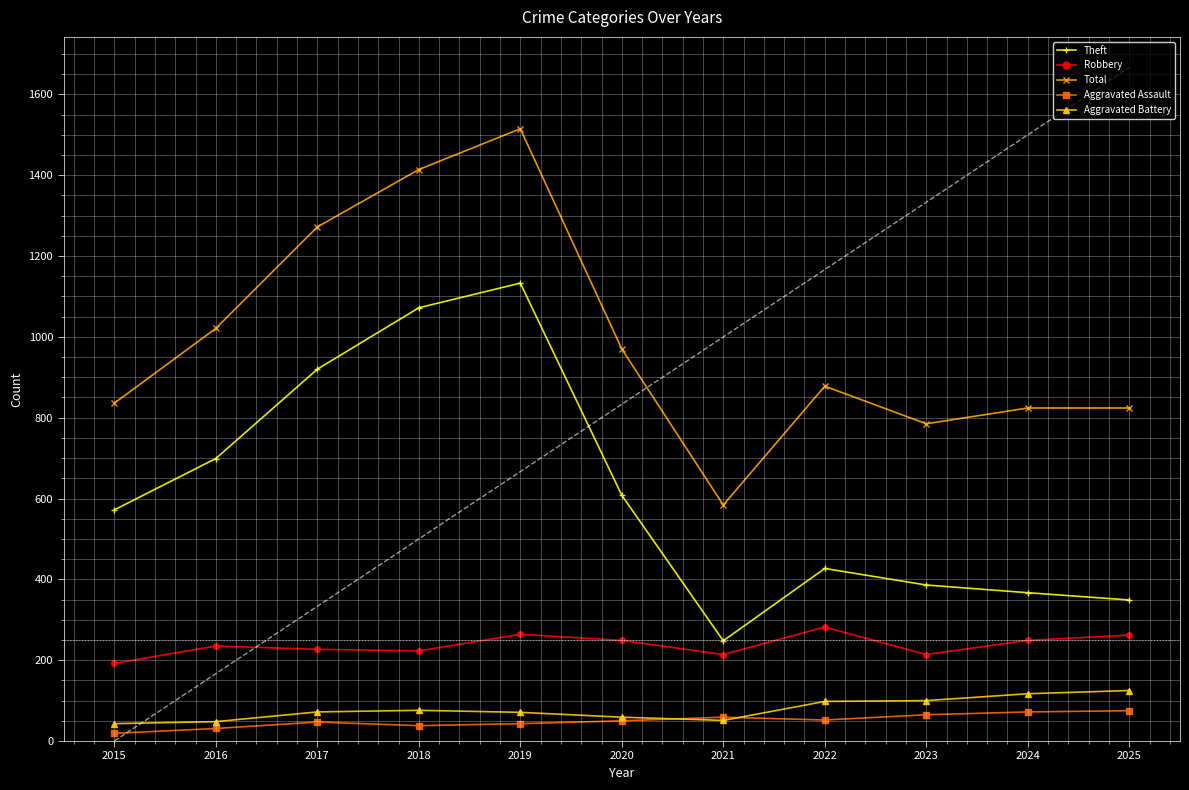

Is it true that Aggravated Assault equals 38 at 2018?

True